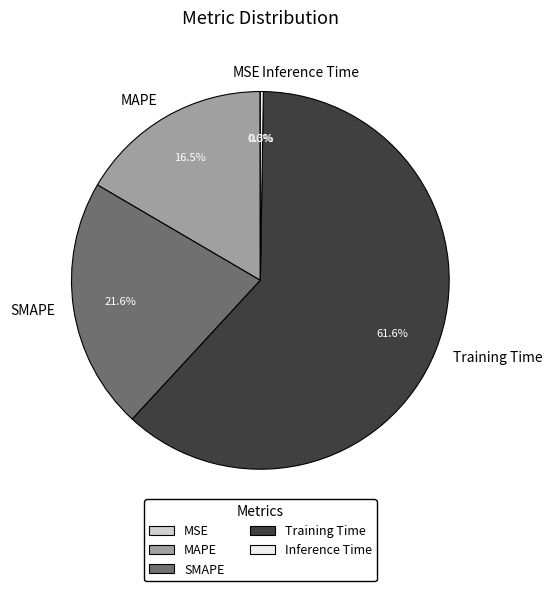

Which category accounts for the majority?

Training Time